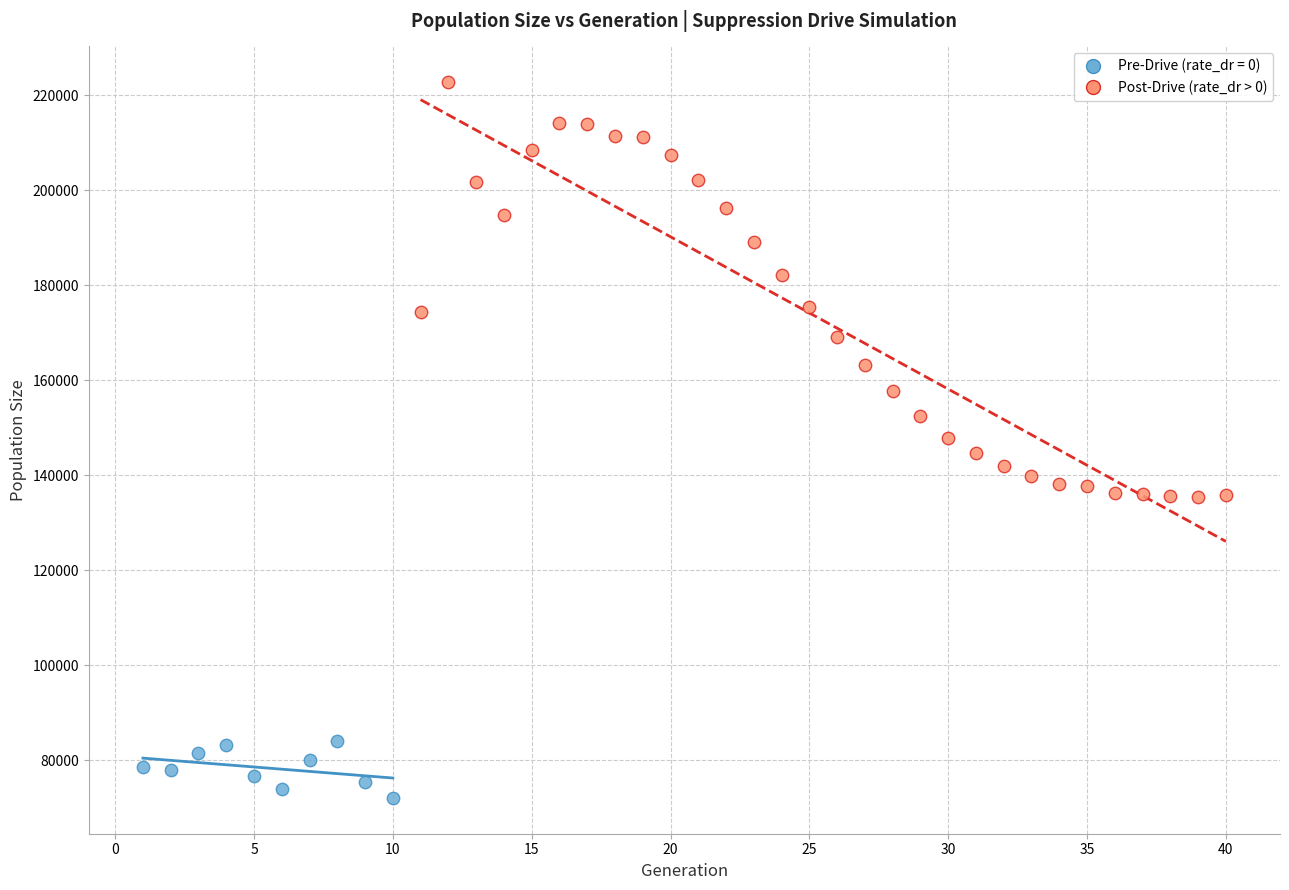

Which series reaches the minimum Y coordinate?

Pre-Drive (rate_dr = 0)